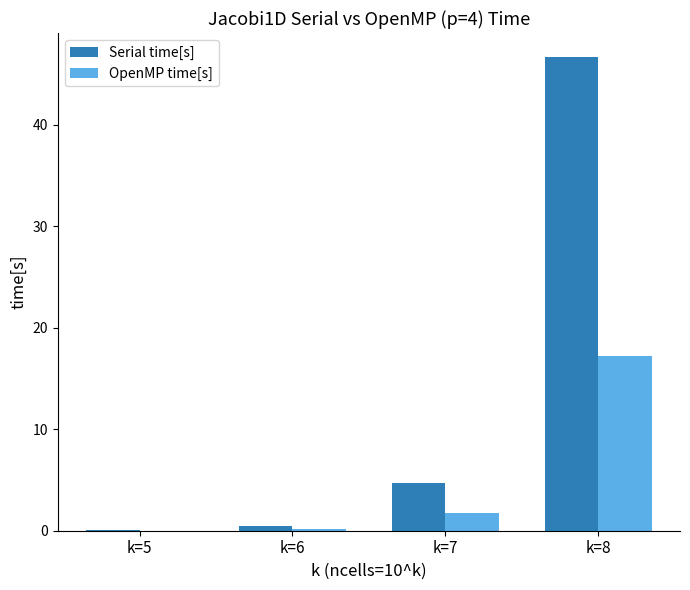

True or false: OpenMP time[s] has a value of 4.4 at k=8.

False